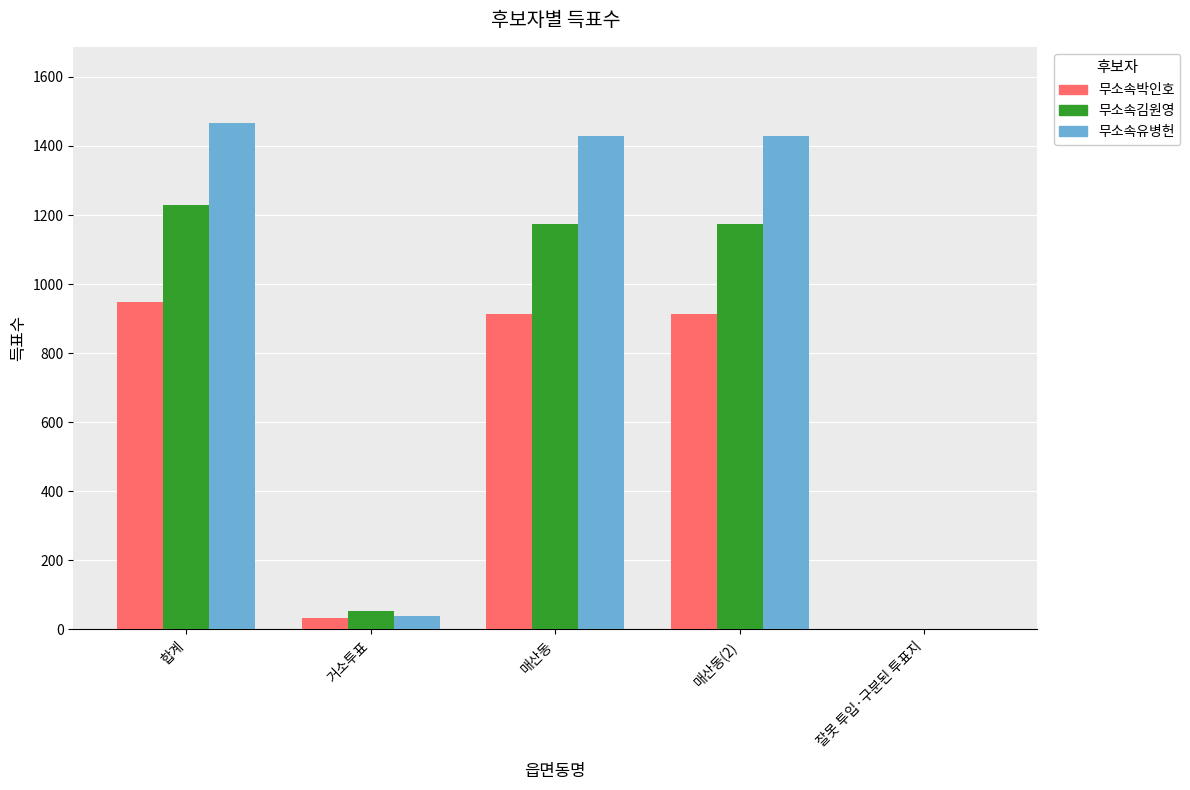

What is the sum of all 무소속유병헌 values?

4363